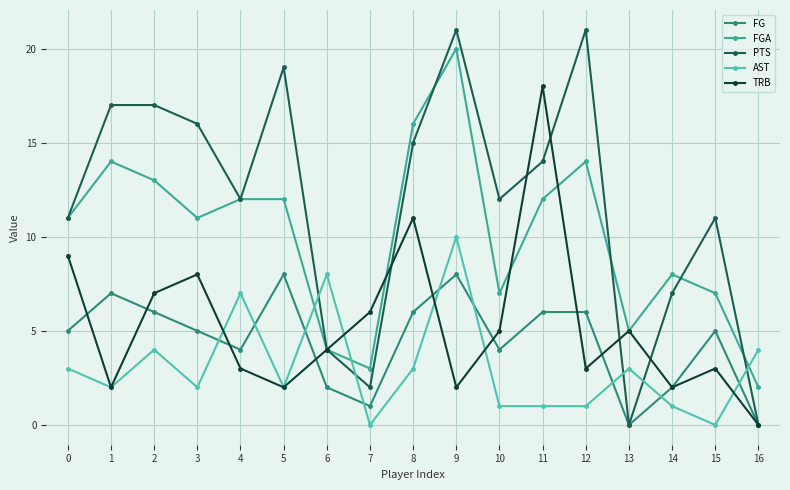

Reading right to left, what are all the values shown in this chart?

FG: 0	5	2	0	6	6	4	8	6	1	2	8	4	5	6	7	5
FGA: 2	7	8	5	14	12	7	20	16	3	4	12	12	11	13	14	11
PTS: 0	11	7	0	21	14	12	21	15	2	4	19	12	16	17	17	11
AST: 4	0	1	3	1	1	1	10	3	0	8	2	7	2	4	2	3
TRB: 0	3	2	5	3	18	5	2	11	6	4	2	3	8	7	2	9